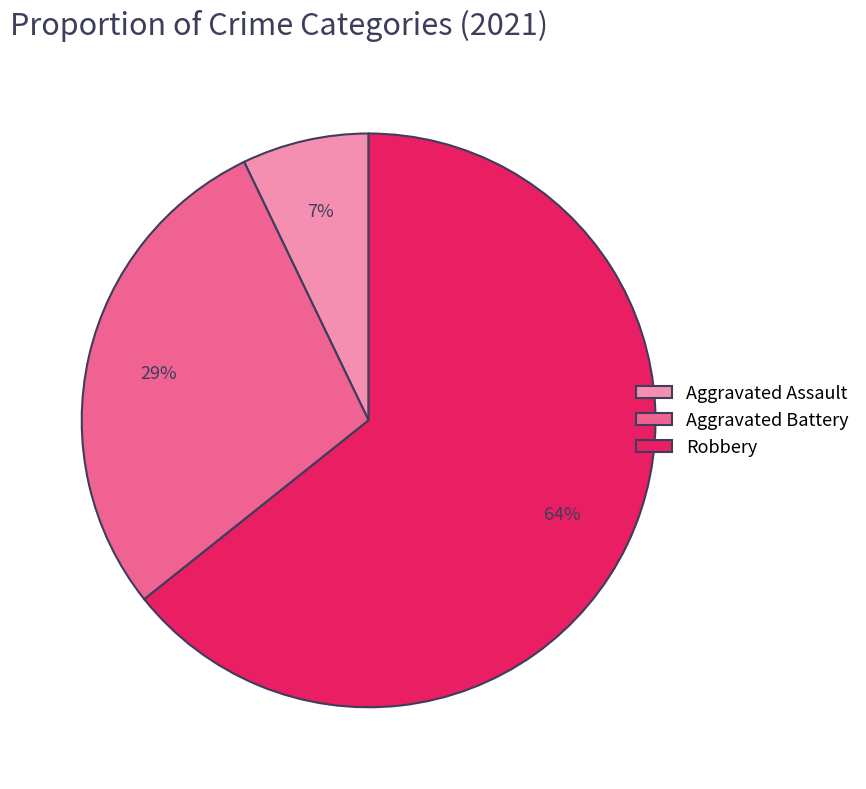

To the nearest percent, what is the difference between the Aggravated Assault and Robbery slice percentages?

57%